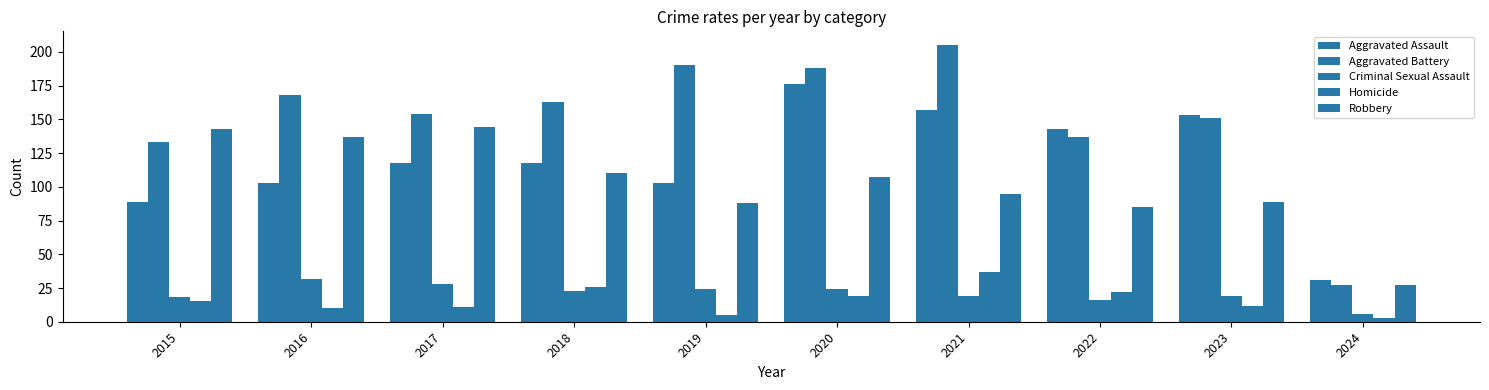

What is the sum of the Aggravated Battery values at 2022 and 2023?

288